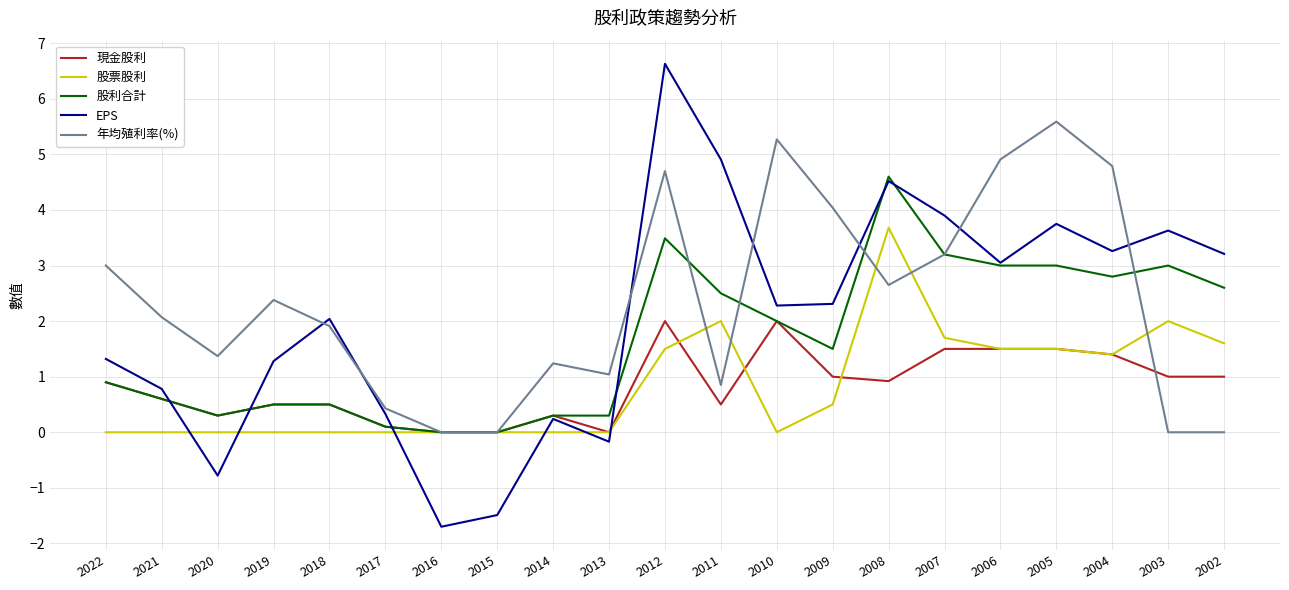

At how many categories does at least one series exceed 5?

3